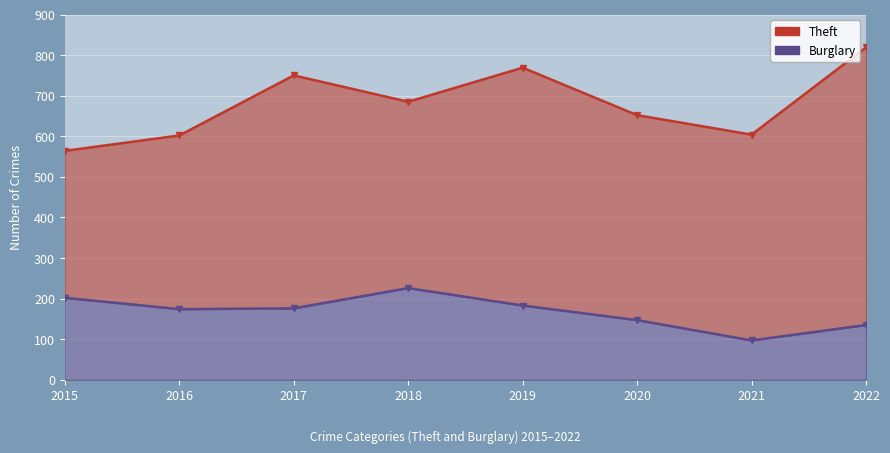

Does the chart display data point markers on the line(s)?

Yes